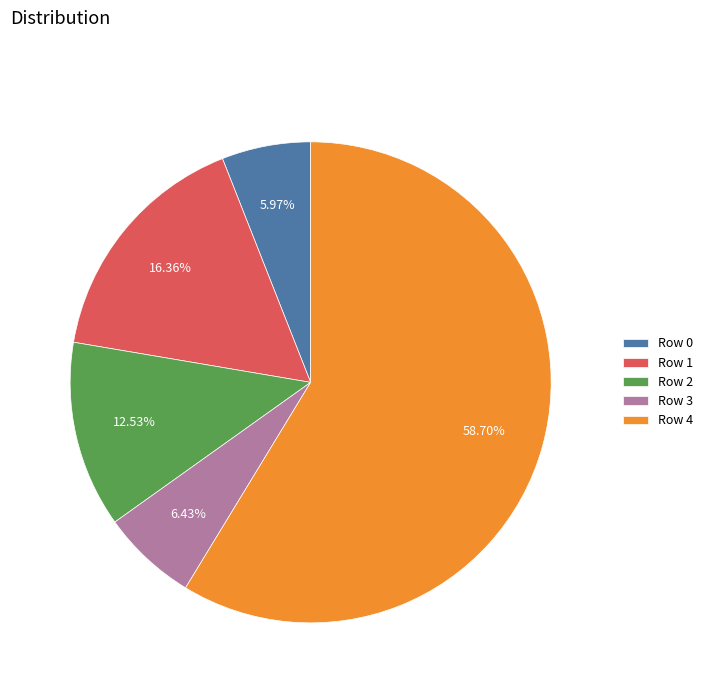

What is the majority slice?

Row 4